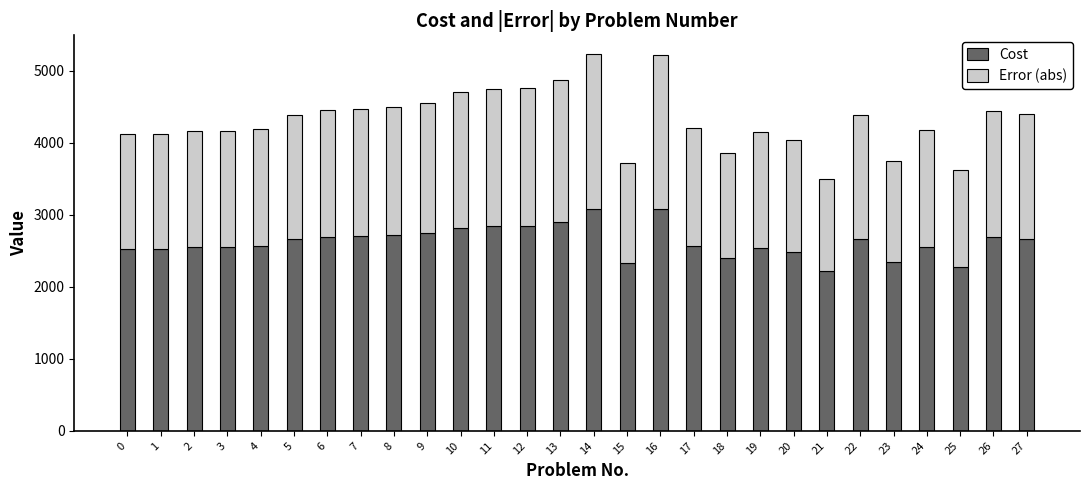

What is the maximum value for Cost?

3084